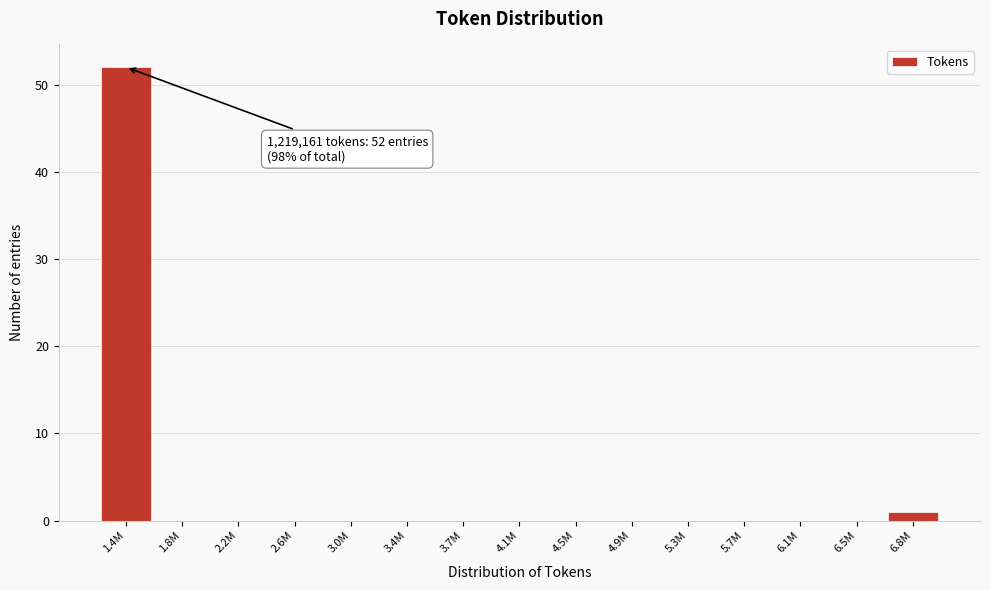

Reading right to left, transcribe all the data shown in this chart.

6.8M=1	6.5M=0	6.1M=0	5.7M=0	5.3M=0	4.9M=0	4.5M=0	4.1M=0	3.7M=0	3.4M=0	3.0M=0	2.6M=0	2.2M=0	1.8M=0	1.4M=52